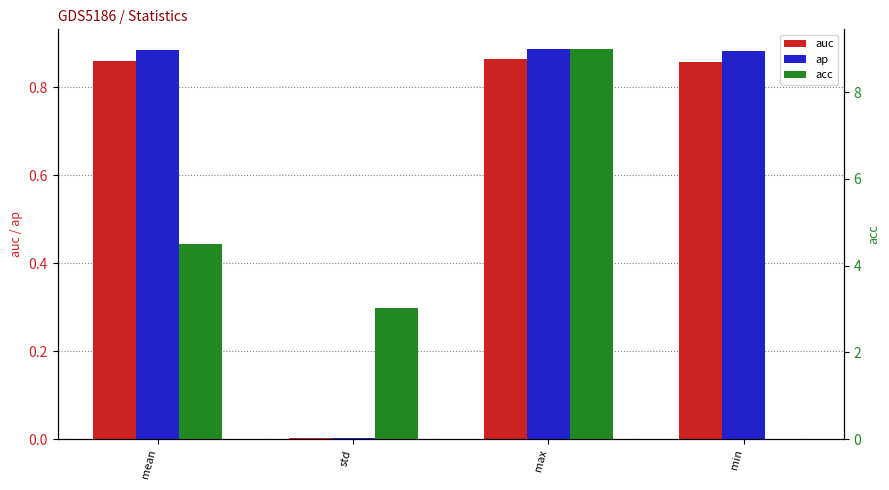

Reading left to right, what are all the values shown in this chart?

auc: mean=0.9	std=0.0	max=0.9	min=0.9
ap: mean=0.9	std=0.0	max=0.9	min=0.9
acc: mean=4.5	std=3.0	max=9.0	min=0.0